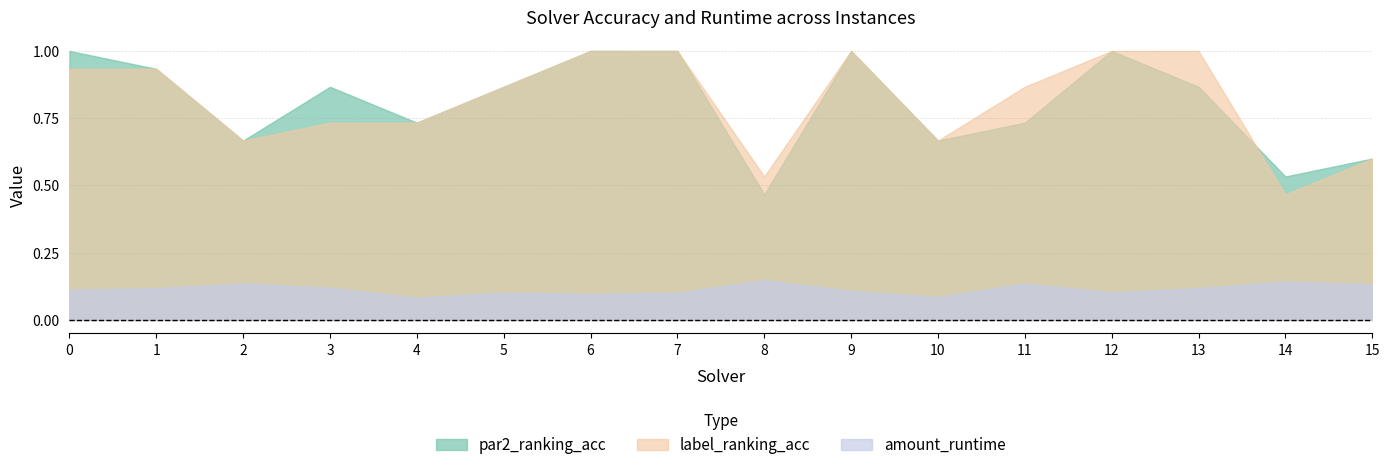

In par2_ranking_acc, how many points are higher than both neighbors (excluding endpoints)?

3